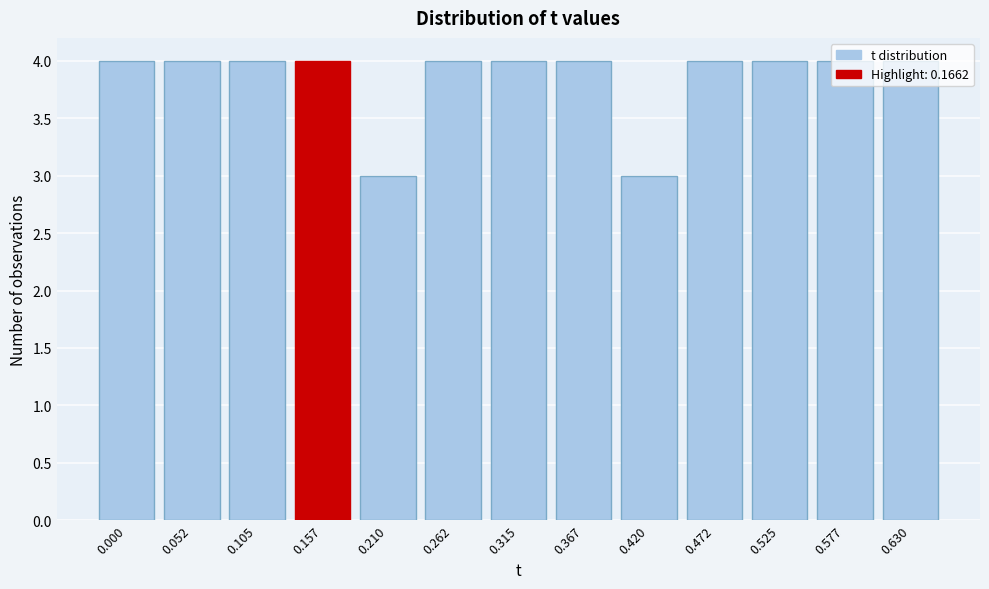

What is the greatest value displayed?

4